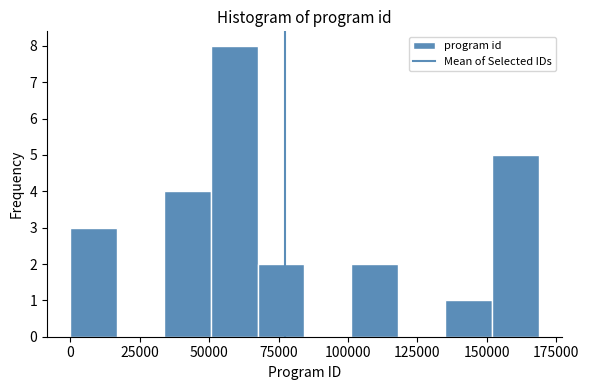

Read against the x-axis, roughly where is the centre of the tallest bar?

60000